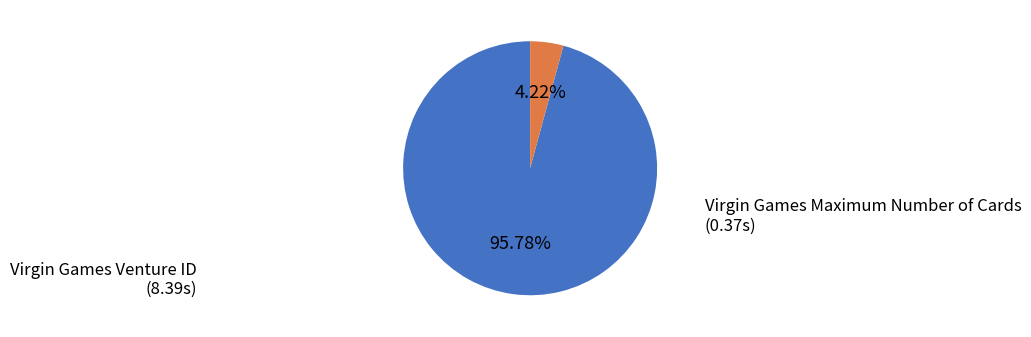

Which category has the smallest portion of the pie?

Virgin Games Maximum Number of Cards